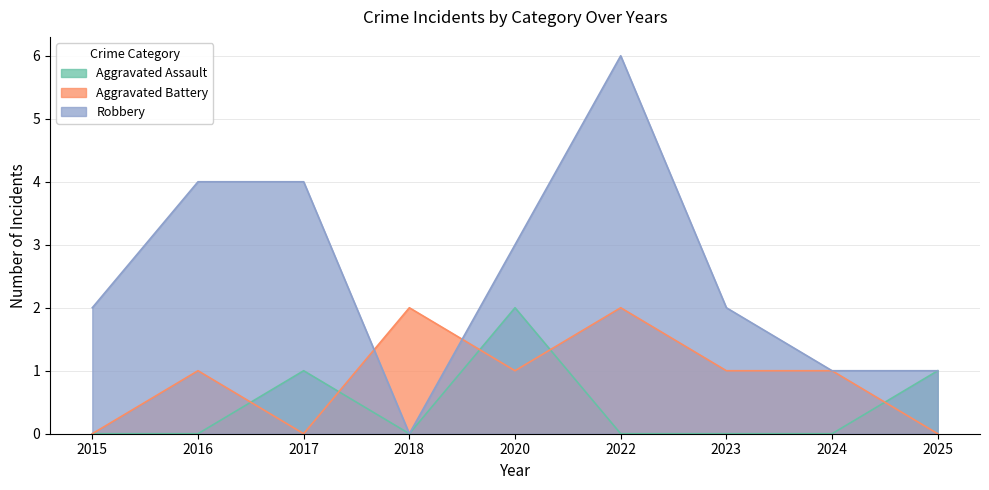

Where is the first local minimum for Robbery?

2018